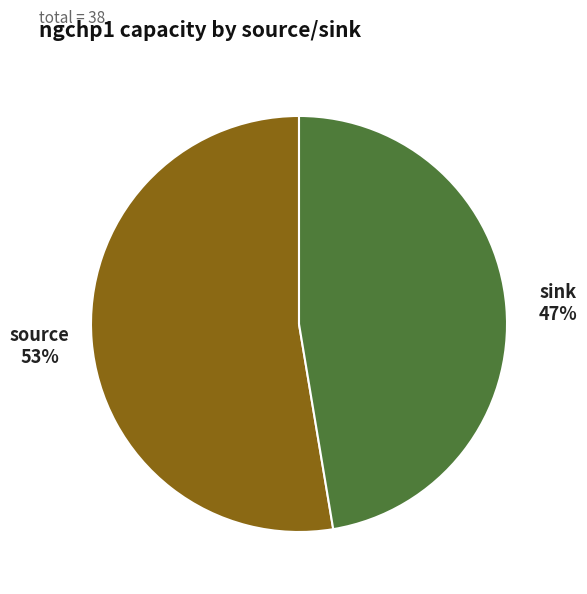

Is sink the majority of the pie?

No